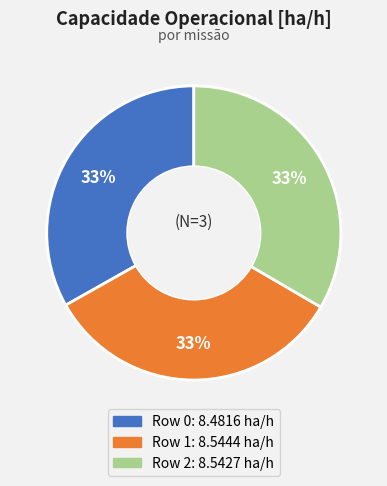

Does any single category account for the majority?

No